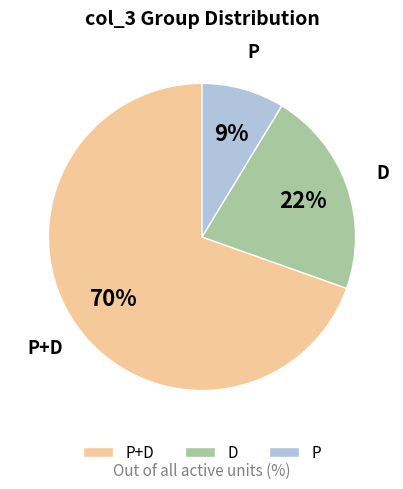

Combined, do D and P+D account for over 50%?

Yes